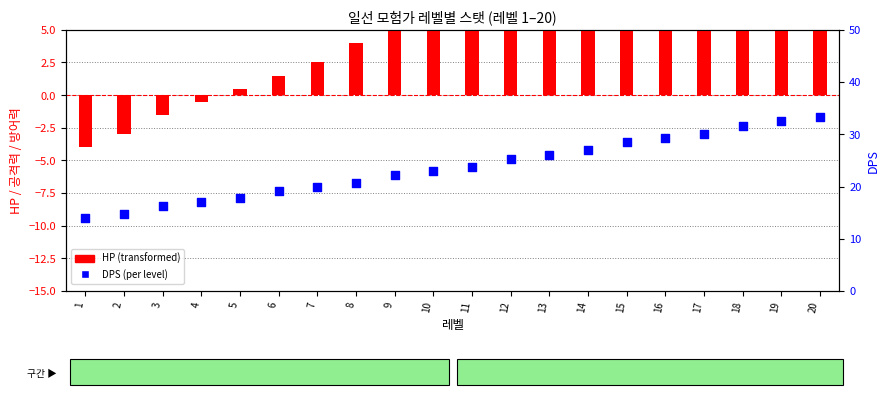

Which series contains the lowest Y value?

HP (÷10 − 20)